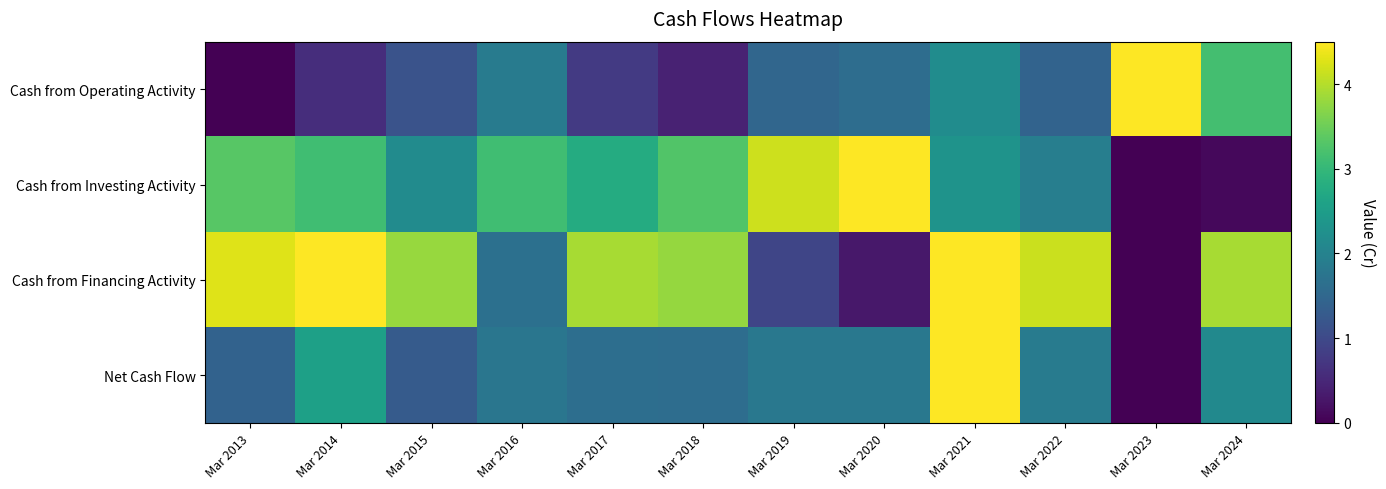

Between Mar 2019 and Mar 2017, which is larger?

Mar 2019